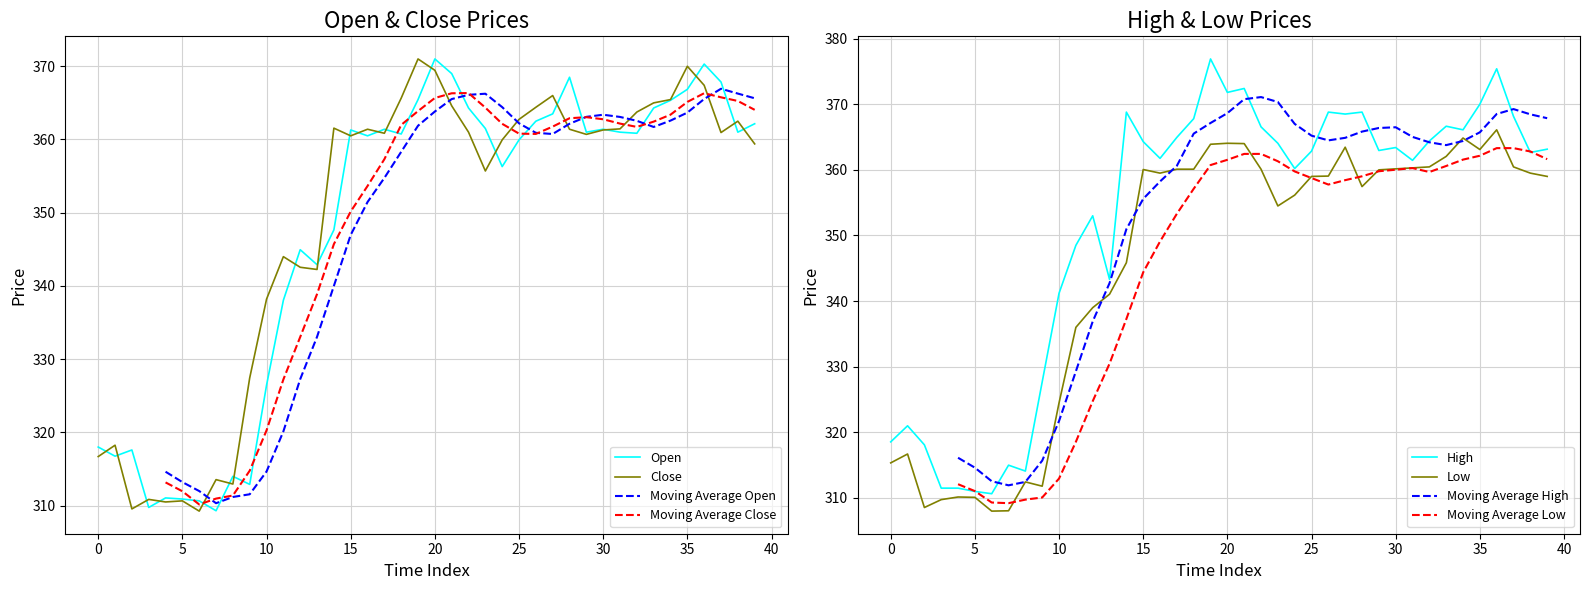

What is the highest value of the Open series?

371.0